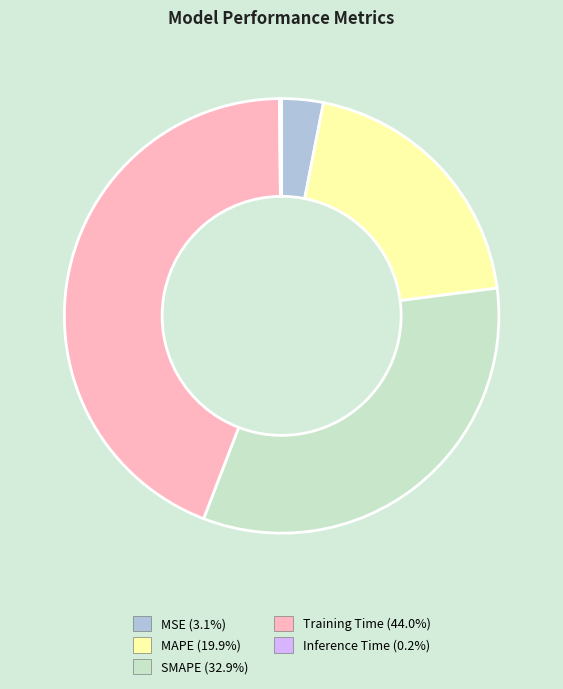

Which category has the biggest portion of the pie?

Training Time